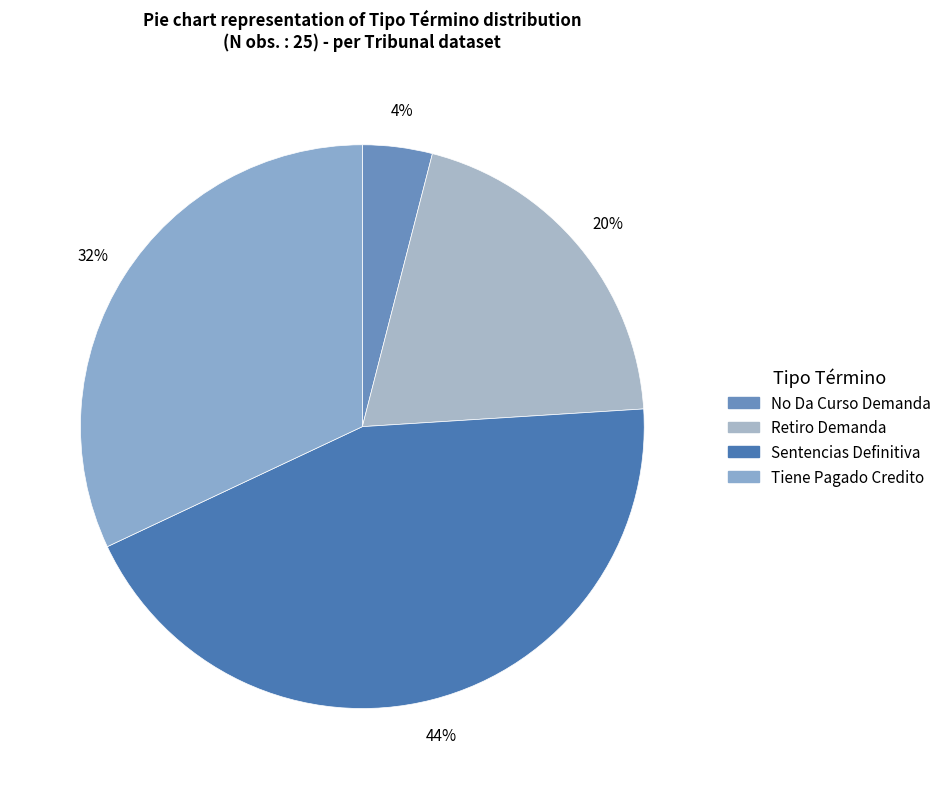

Between Tiene Pagado Credito and Sentencias Definitiva, which is larger?

Sentencias Definitiva